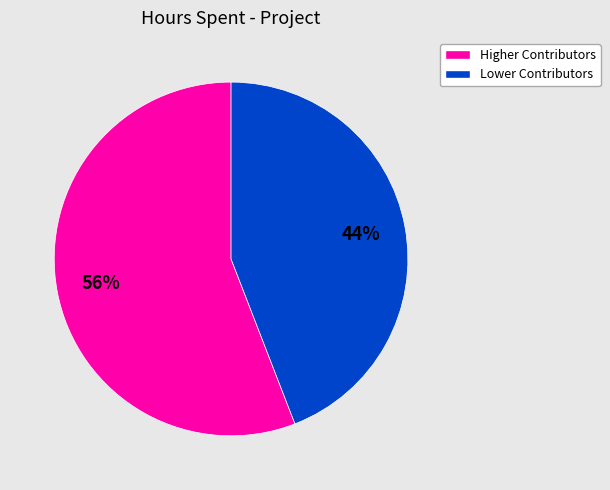

To the nearest percent, what is the average slice percentage?

50%